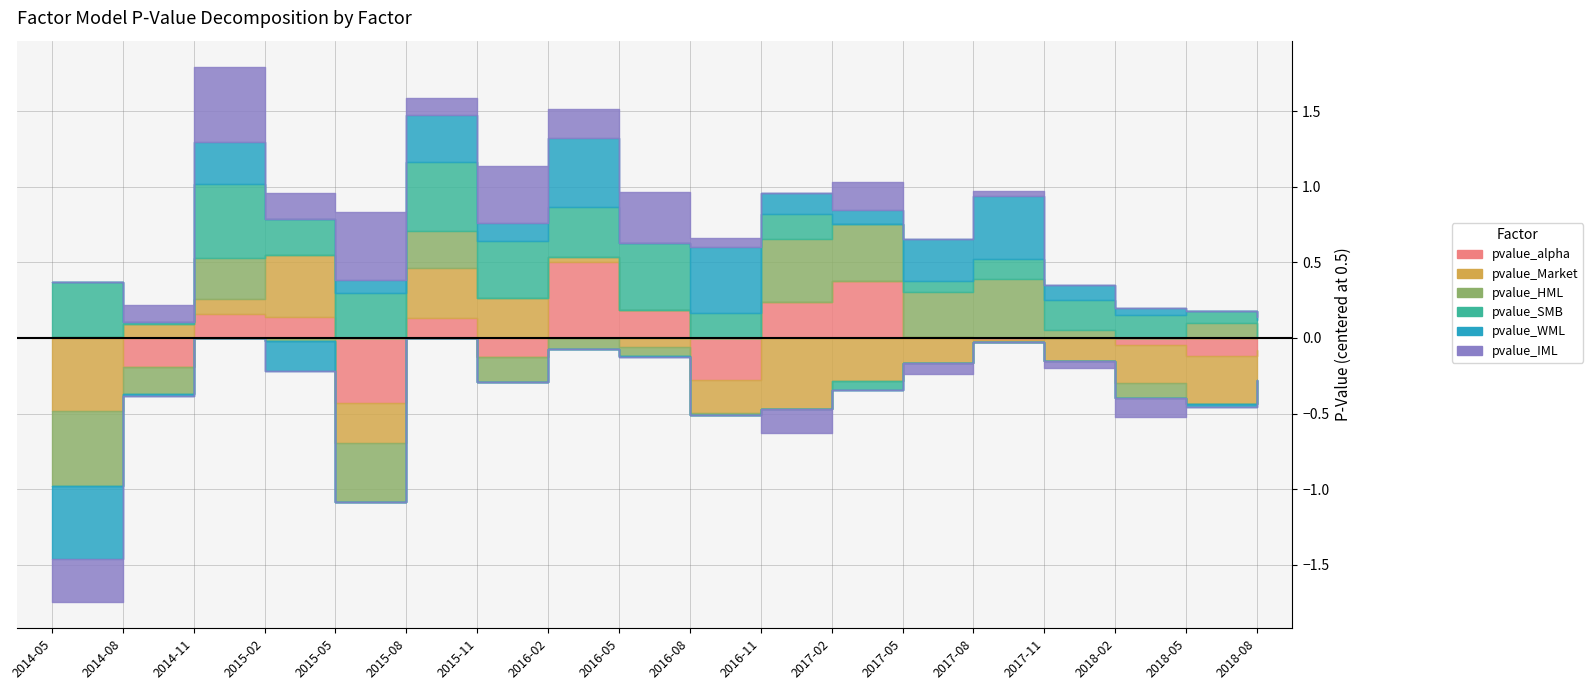

Does the chart display data point markers on the line(s)?

No